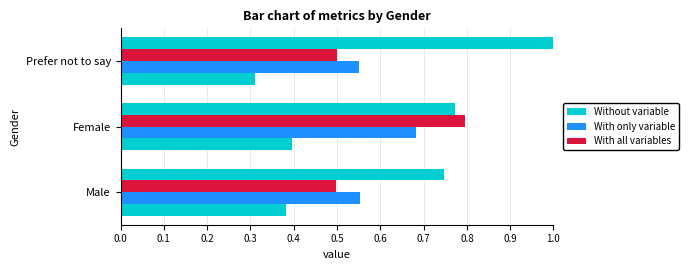

How many With only variable values are between 0 and 1?

3